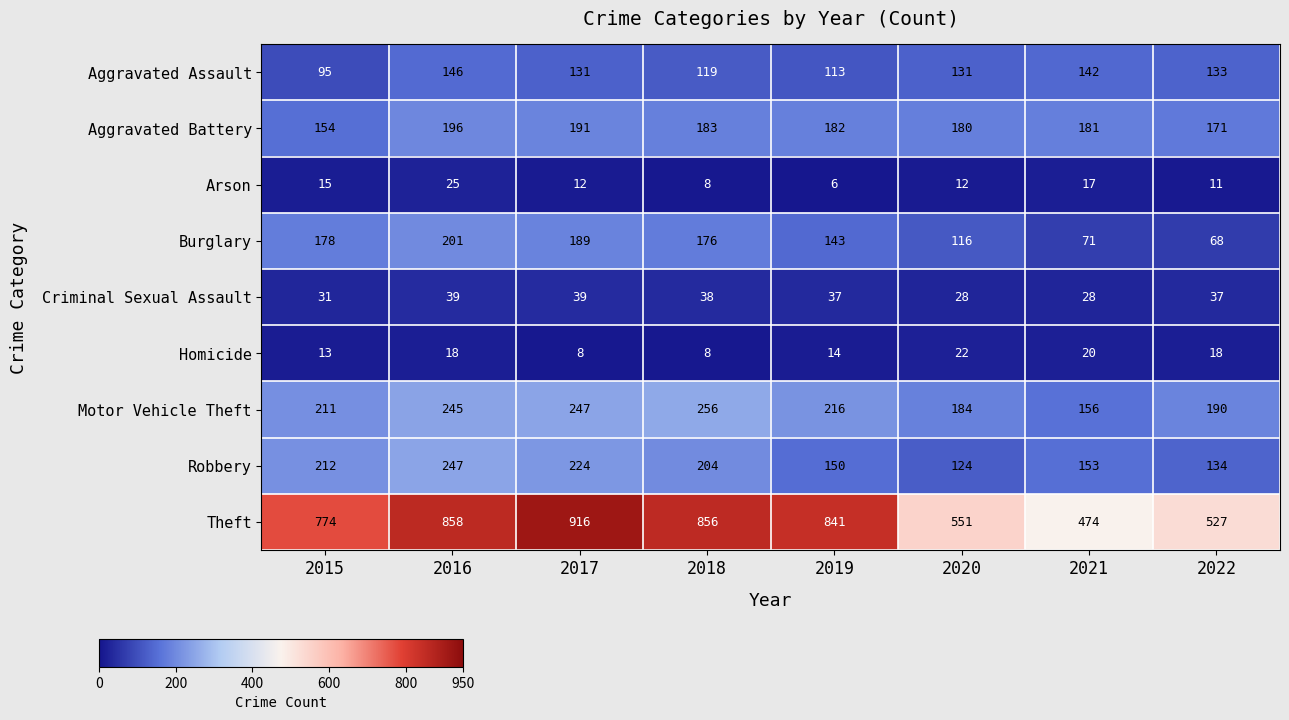

How many distinct data groups are displayed?

9